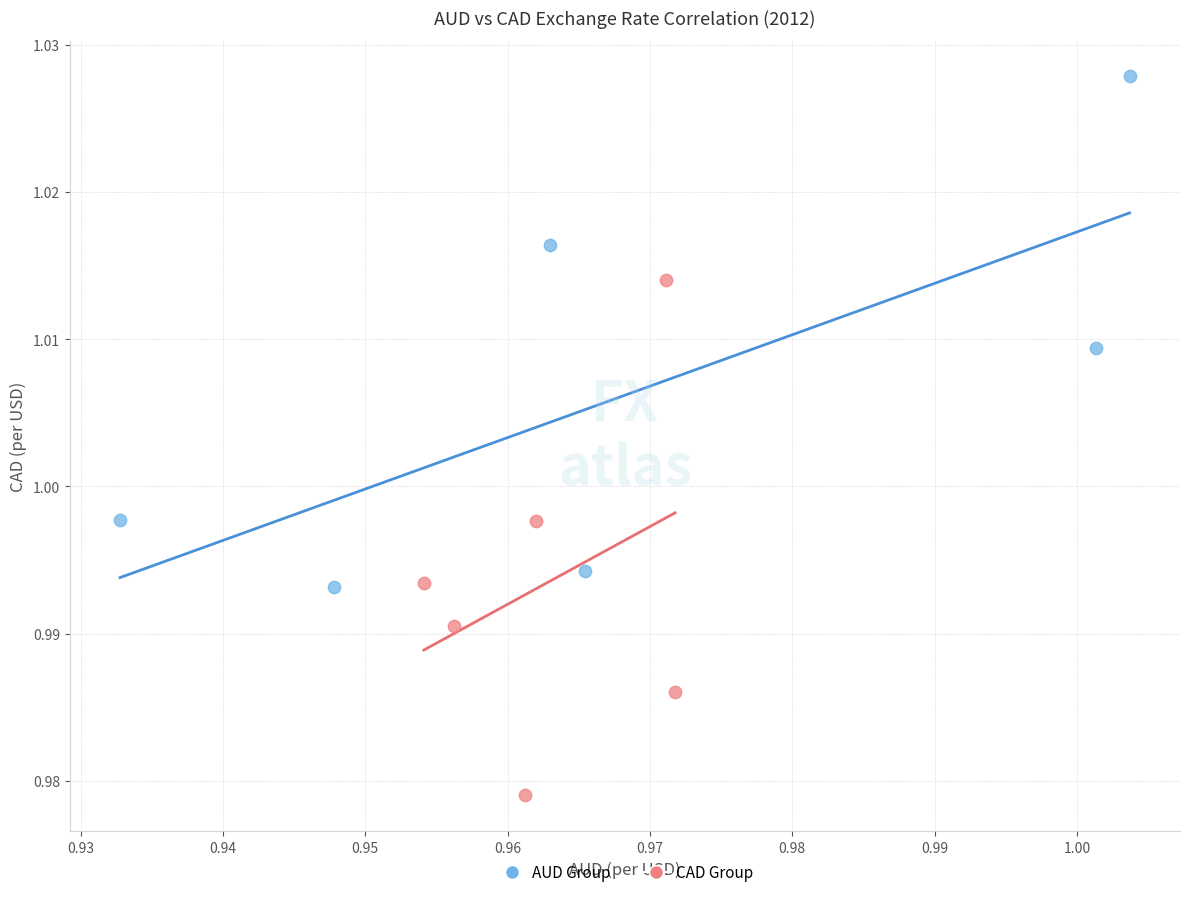

Which series contains the lowest Y value?

CAD Group